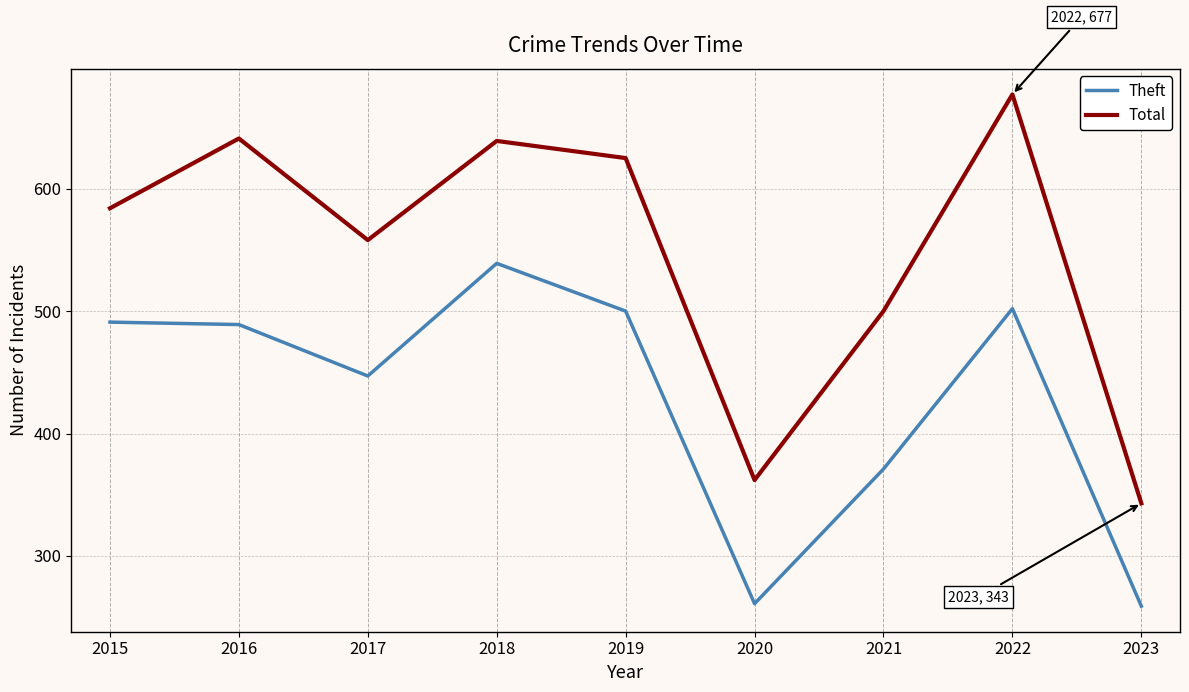

At how many categories does at least one series exceed 440?

7